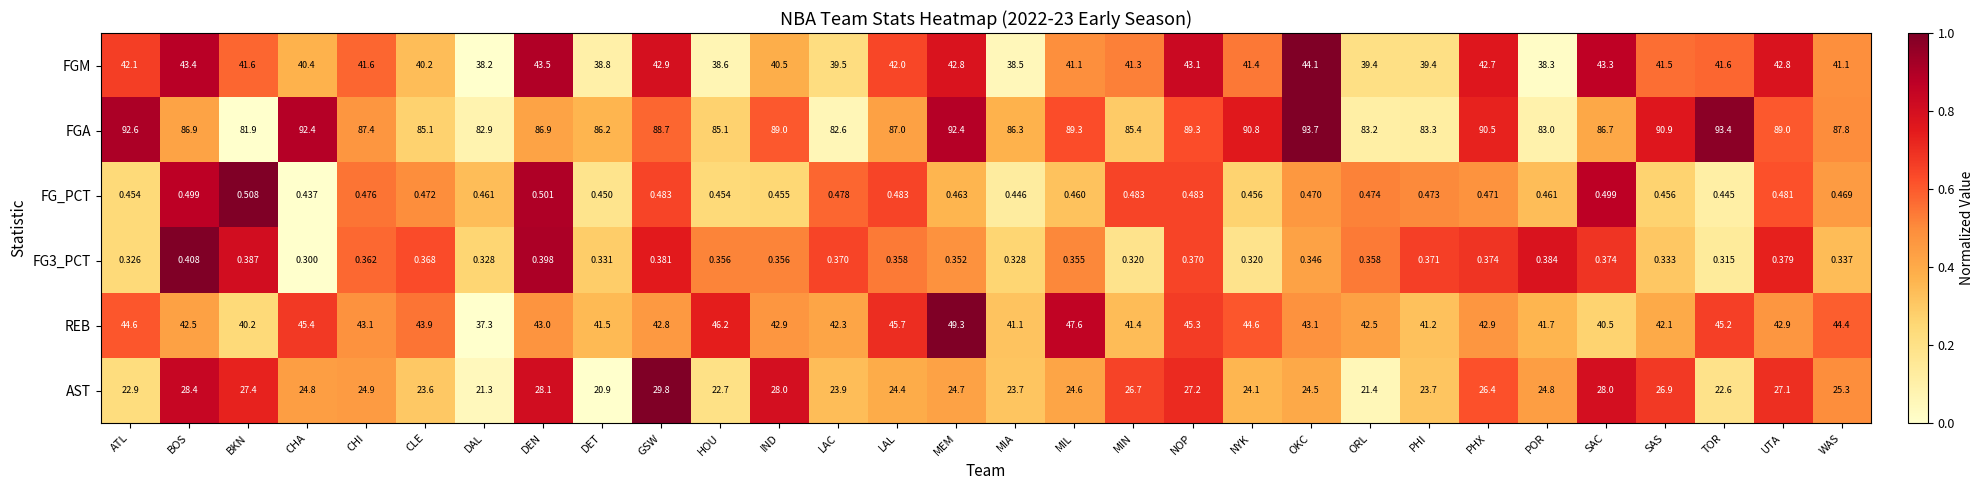

How many categories are shown in the chart?

30